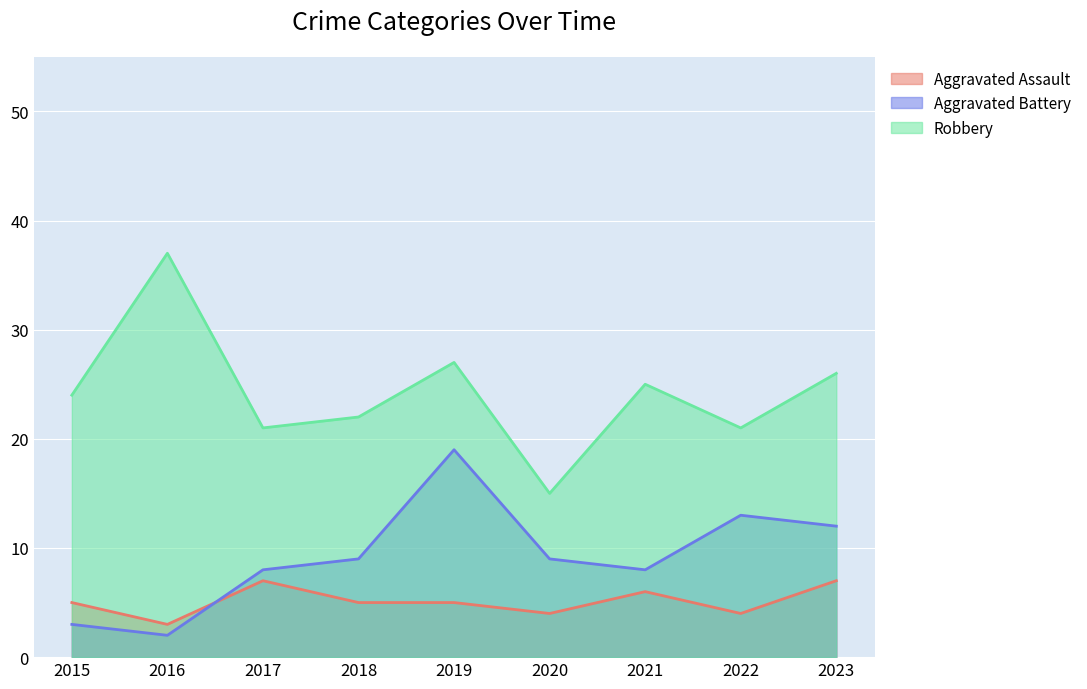

At 2023, list the series in order from largest to smallest.

Robbery, Aggravated Battery, Aggravated Assault